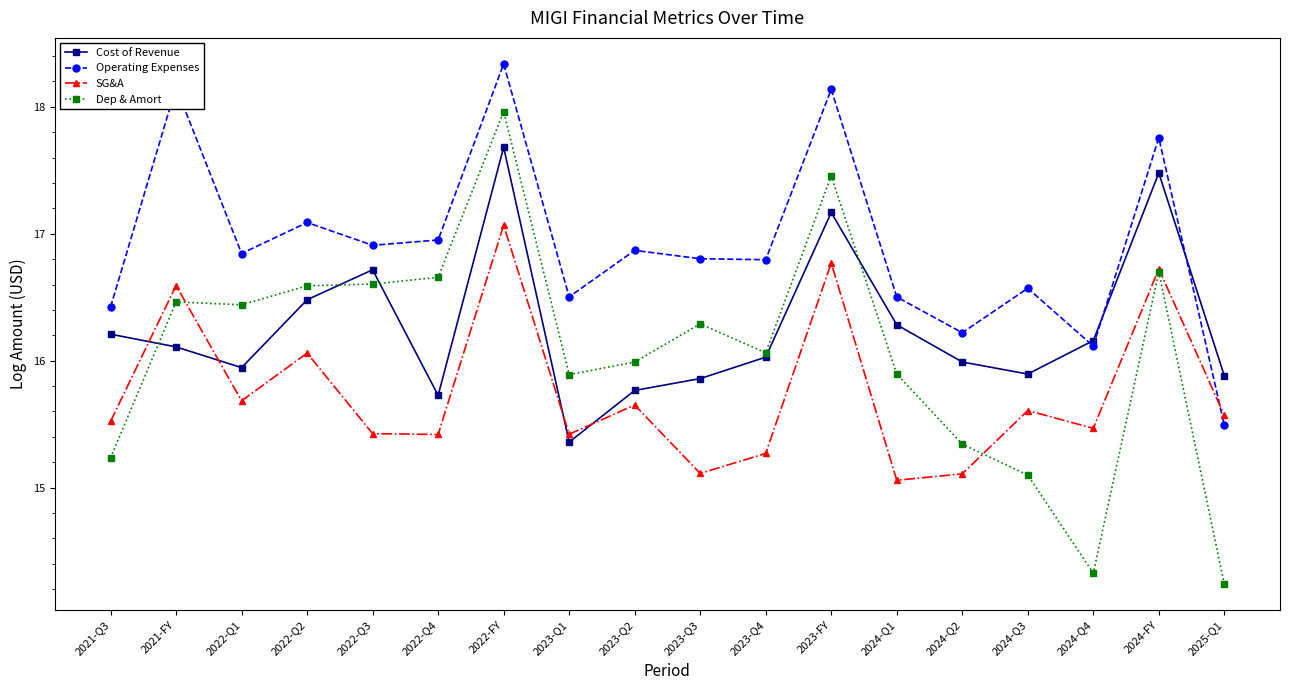

Does the chart display data point markers on the line(s)?

Yes